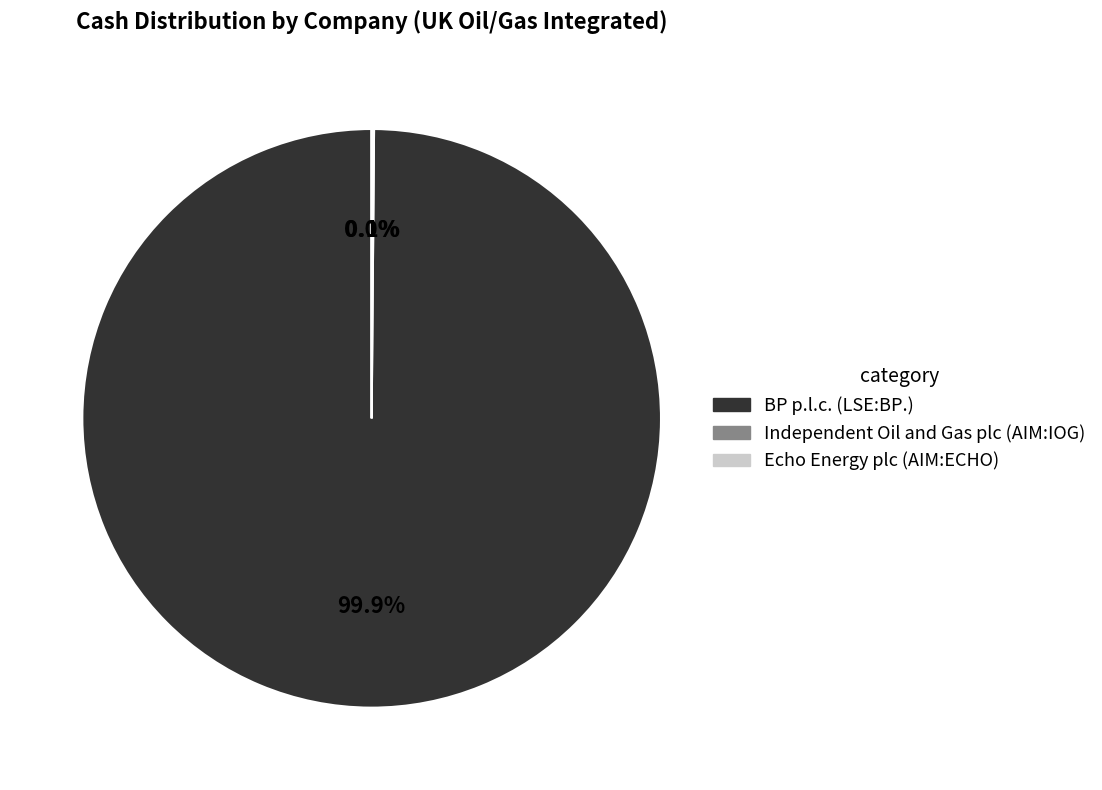

Is there any slice that represents more than half of the pie?

Yes